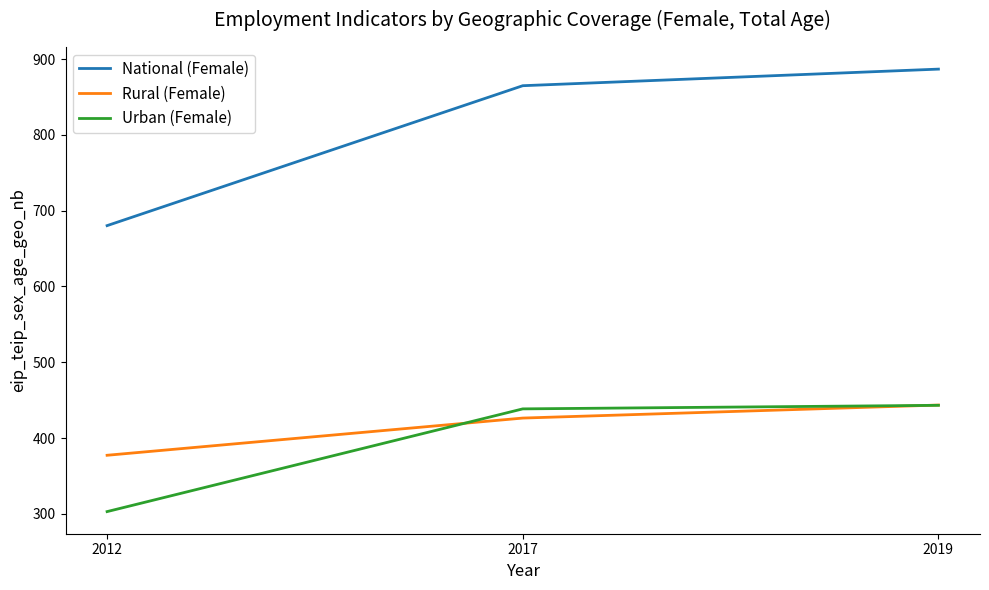

What is the difference between the highest and lowest values at 2012?

377.3